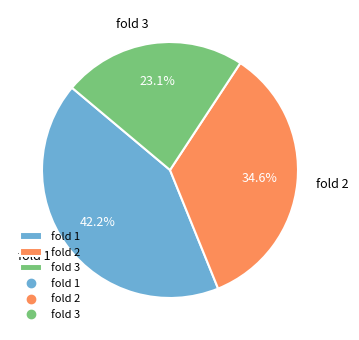

How many segments does this pie chart have?

3